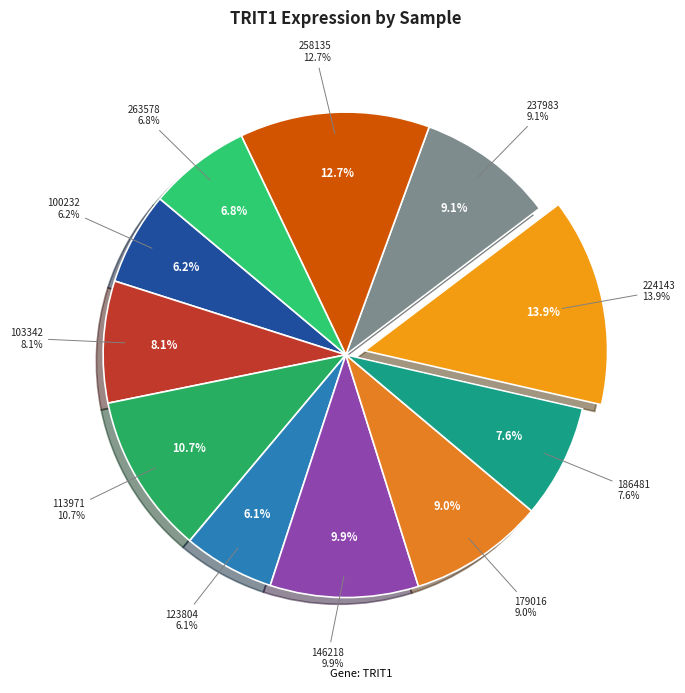

Is it true that 123804 is 14% of the pie?

False